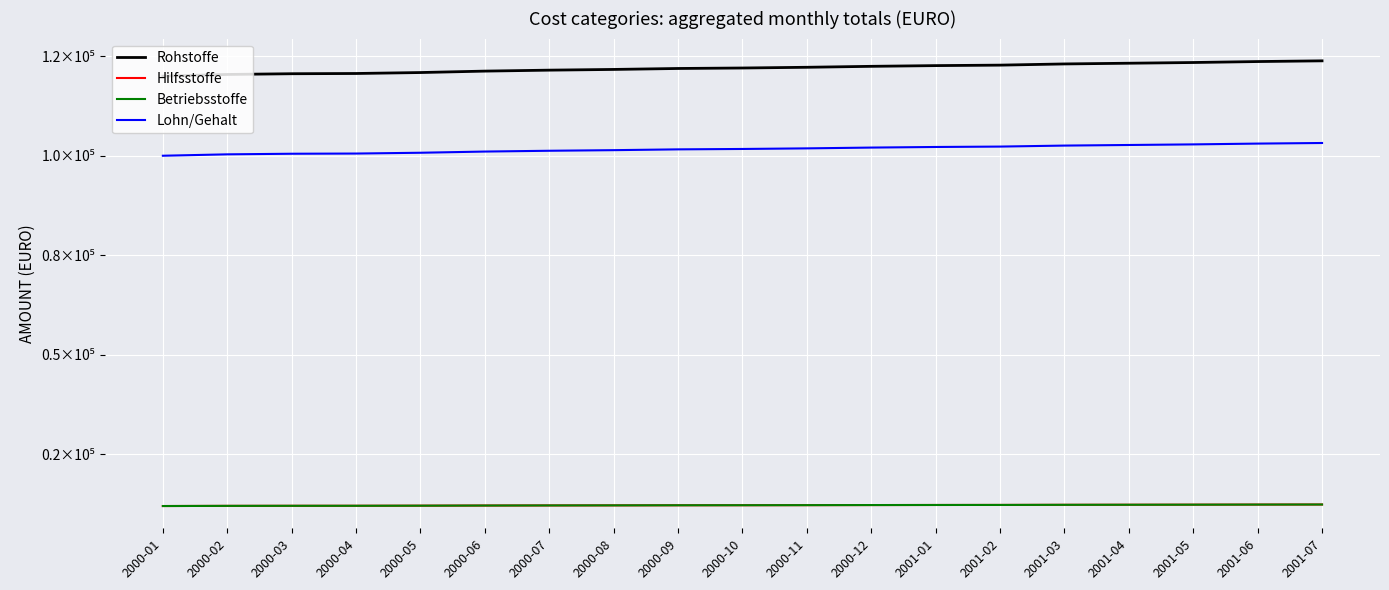

Reading left to right, what are all the values shown in this chart?

Rohstoffe: 2000-01=120000	2000-02=120420	2000-03=120600	2000-04=120660	2000-05=120900	2000-06=121260	2000-07=121500	2000-08=121680	2000-09=121920	2000-10=122040	2000-11=122220	2000-12=122460	2001-01=122640	2001-02=122760	2001-03=123060	2001-04=123240	2001-05=123420	2001-06=123660	2001-07=123840
Hilfsstoffe: 2000-01=12000	2000-02=12042	2000-03=12060	2000-04=12066	2000-05=12090	2000-06=12126	2000-07=12150	2000-08=12168	2000-09=12192	2000-10=12204	2000-11=12222	2000-12=12246	2001-01=12264	2001-02=12276	2001-03=12306	2001-04=12324	2001-05=12342	2001-06=12366	2001-07=12384
Betriebsstoffe: 2000-01=12000	2000-02=12042	2000-03=12060	2000-04=12066	2000-05=12090	2000-06=12126	2000-07=12150	2000-08=12168	2000-09=12192	2000-10=12204	2000-11=12222	2000-12=12246	2001-01=12264	2001-02=12276	2001-03=12306	2001-04=12324	2001-05=12342	2001-06=12366	2001-07=12384
Lohn/Gehalt: 2000-01=100000	2000-02=100350	2000-03=100500	2000-04=100550	2000-05=100750	2000-06=101050	2000-07=101250	2000-08=101400	2000-09=101600	2000-10=101700	2000-11=101850	2000-12=102050	2001-01=102200	2001-02=102300	2001-03=102550	2001-04=102700	2001-05=102850	2001-06=103050	2001-07=103200